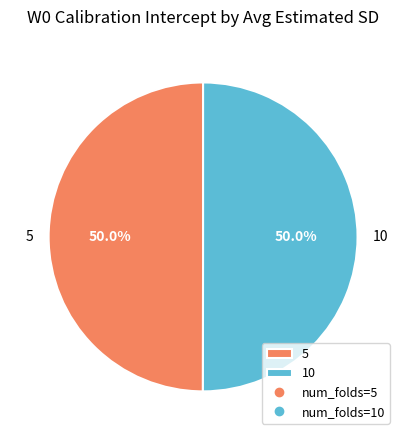

True or false: 10 accounts for 65% of the total.

False